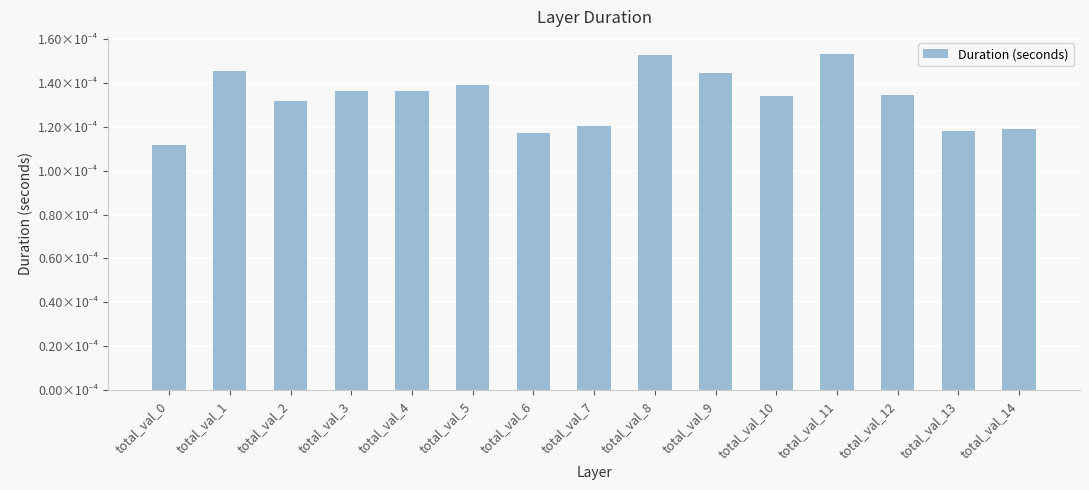

Are the bars grouped side by side (vs. stacked)?

No